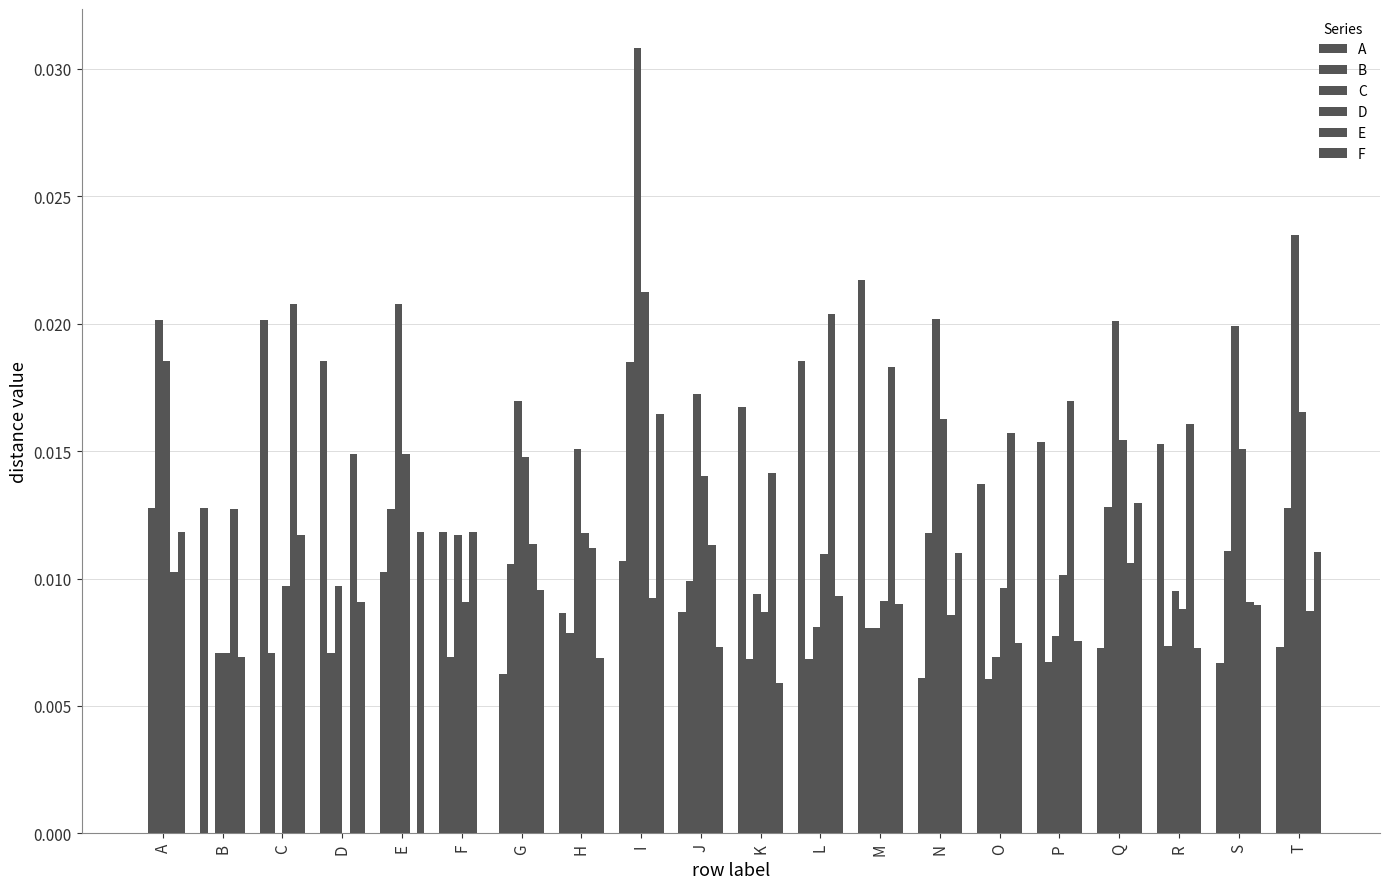

Rank the series by their maximum value, from lowest to highest.

F, B, E, D, A, C